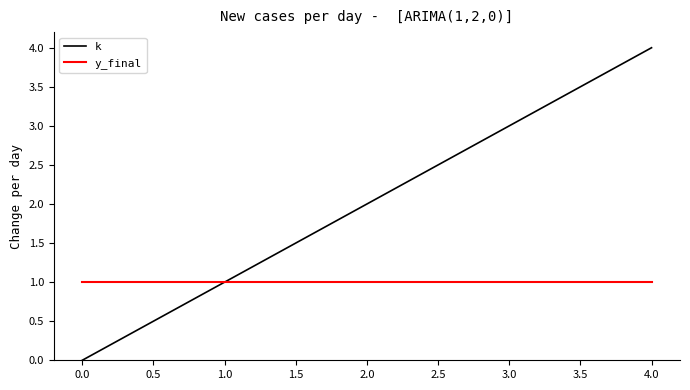

The value of y_final at 2.0 is 0. True or false?

False